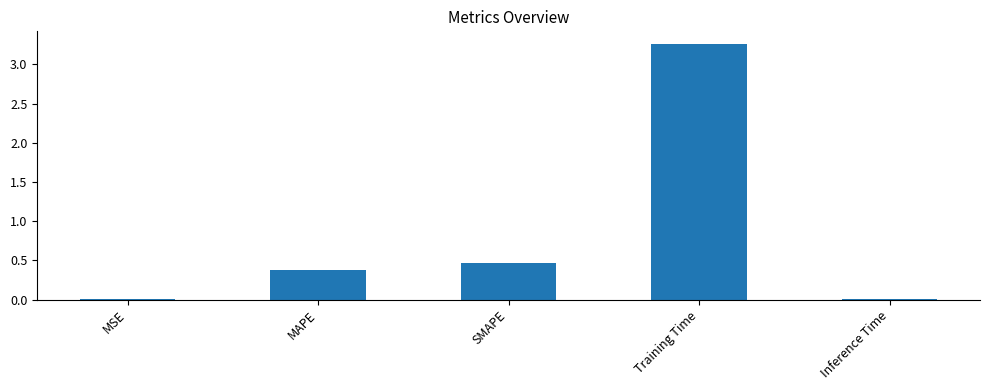

How many data points does each series have?

5